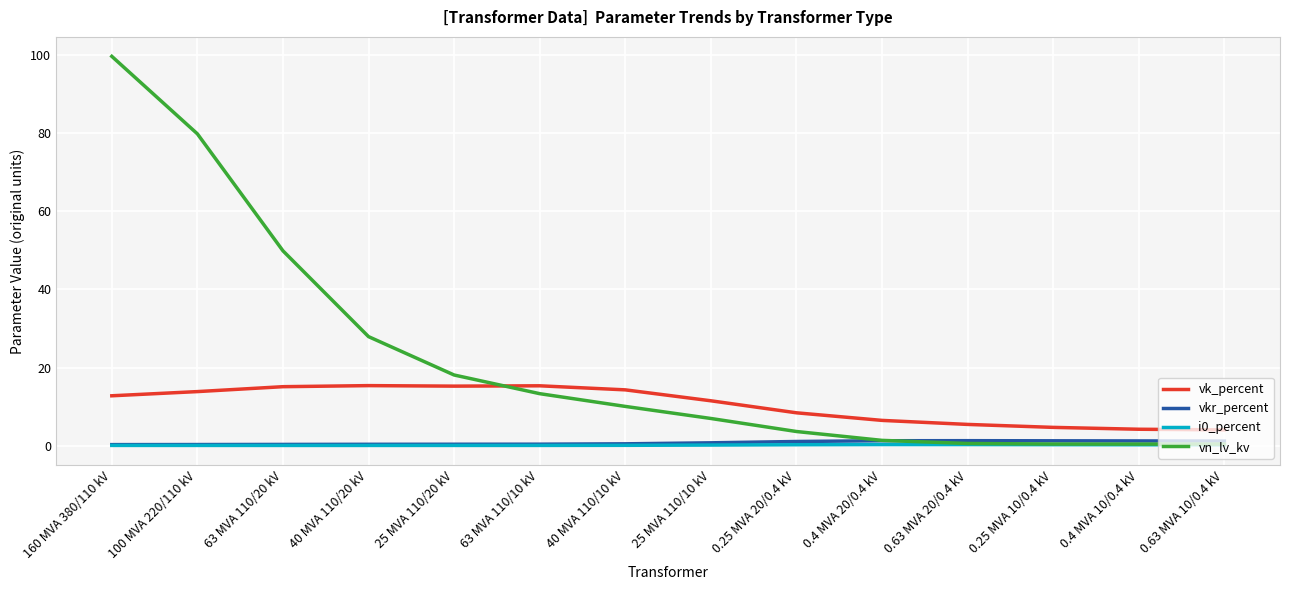

What is the difference between the maximum and minimum values in the vkr_percent series?

1.0